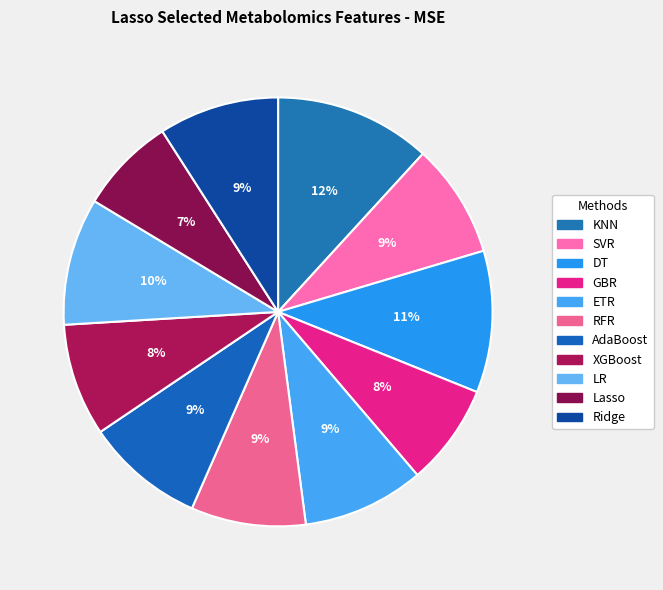

To the nearest percent, what is the difference between the largest and smallest slice percentages?

5%